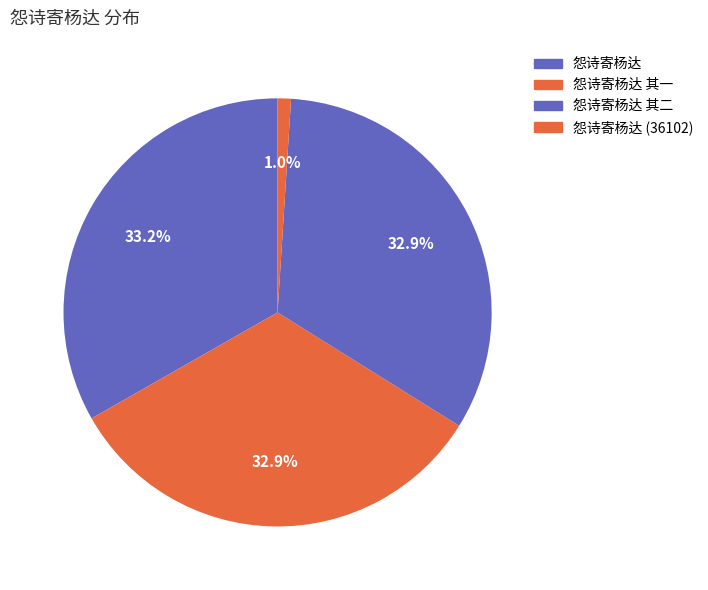

To the nearest percent, what is the difference between the largest and smallest slice percentages?

32%